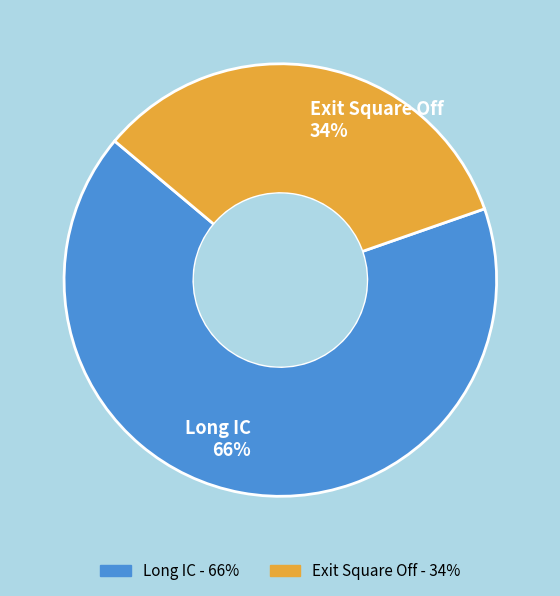

Combined, do Exit Square Off 34% and Long IC 66% account for over 50%?

Yes